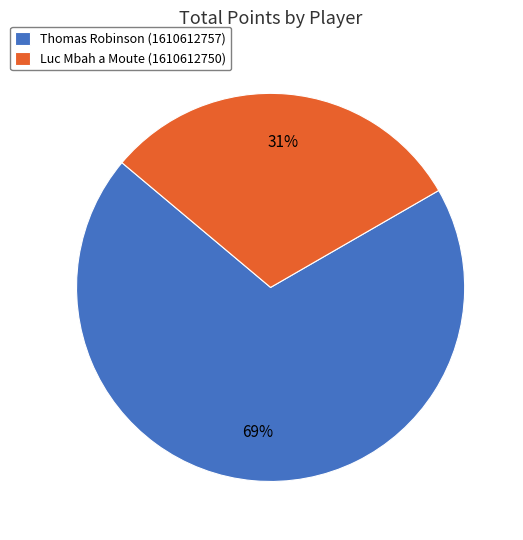

To the nearest percent, what is the average slice percentage?

50%